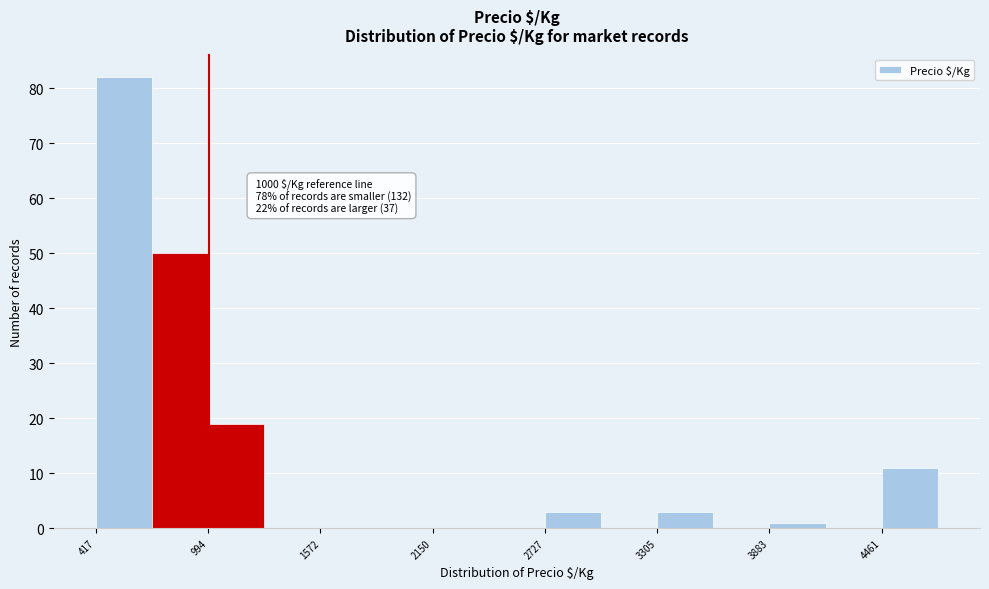

Read against the x-axis, roughly where is the centre of the tallest bar?

600